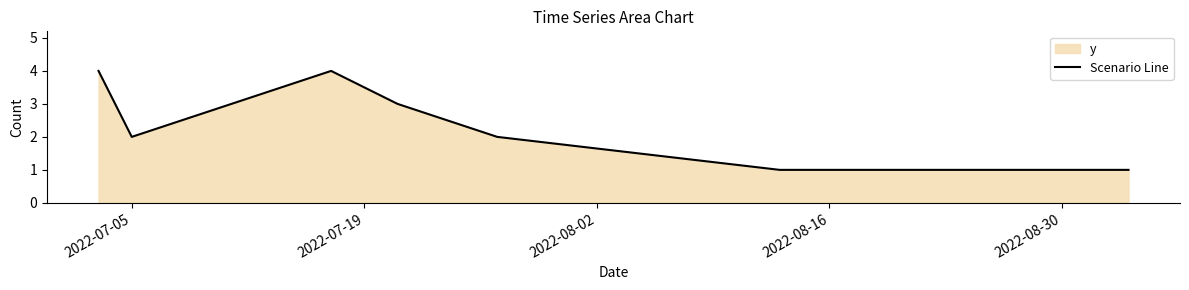

How many points are higher than both their immediate neighbors (excluding endpoints)?

1